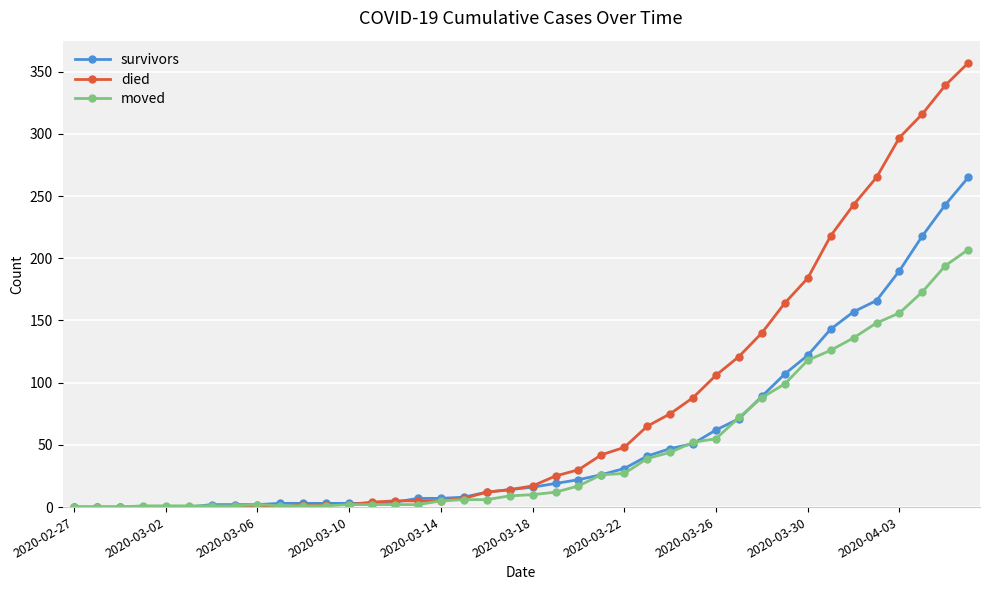

How many data points does each series have?

40